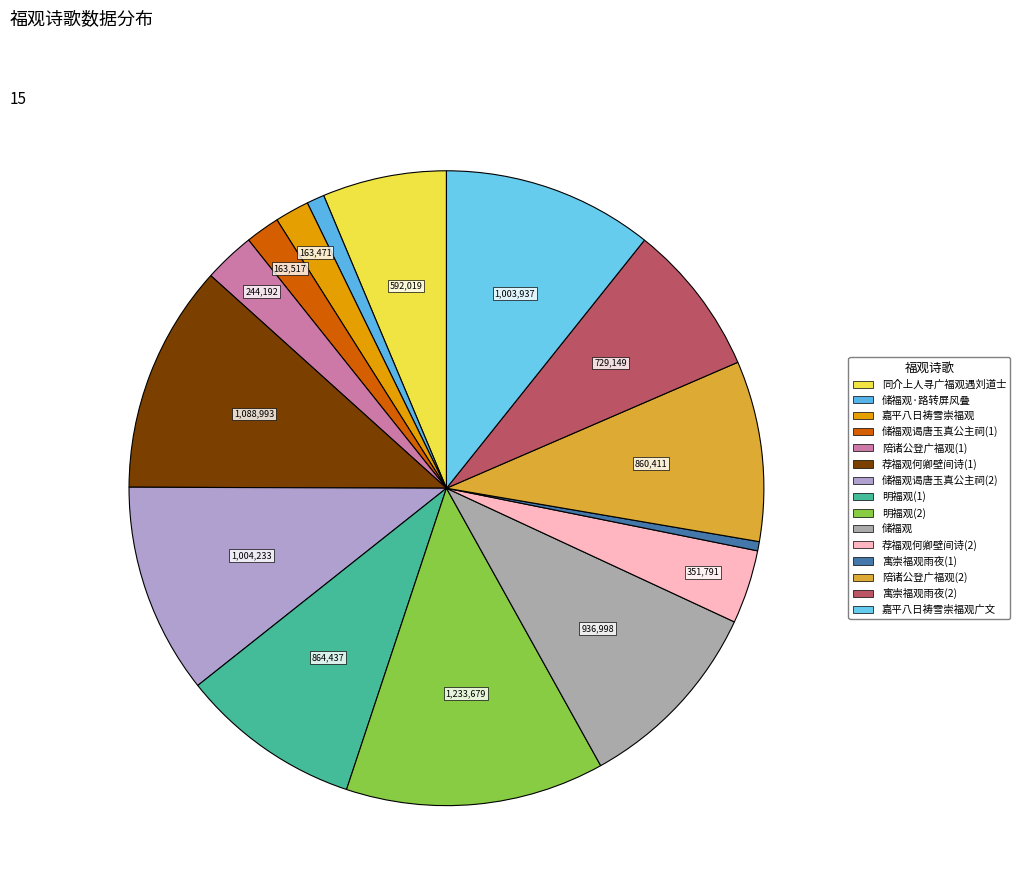

How many segments does this pie chart have?

15